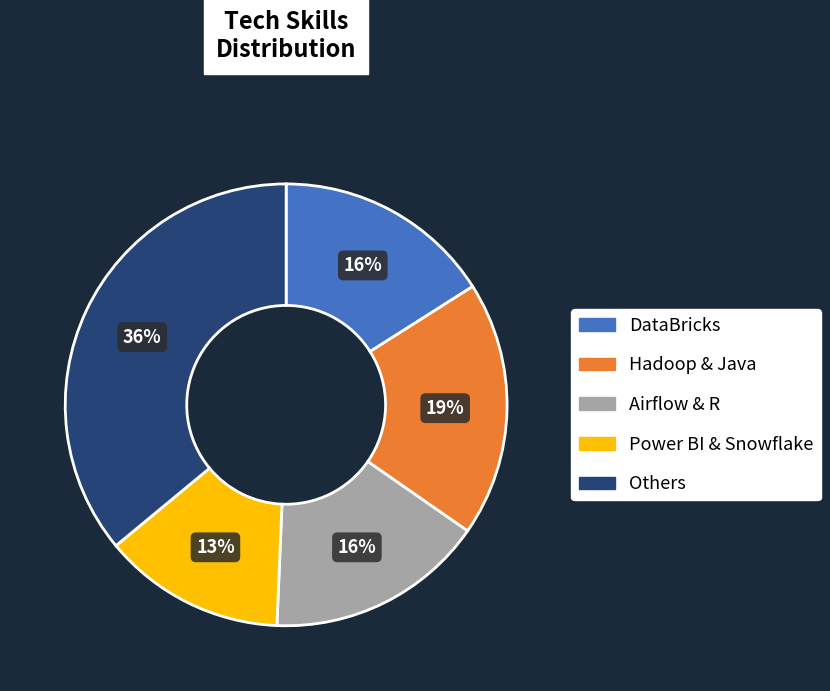

To the nearest percent, what is the average slice percentage?

20%